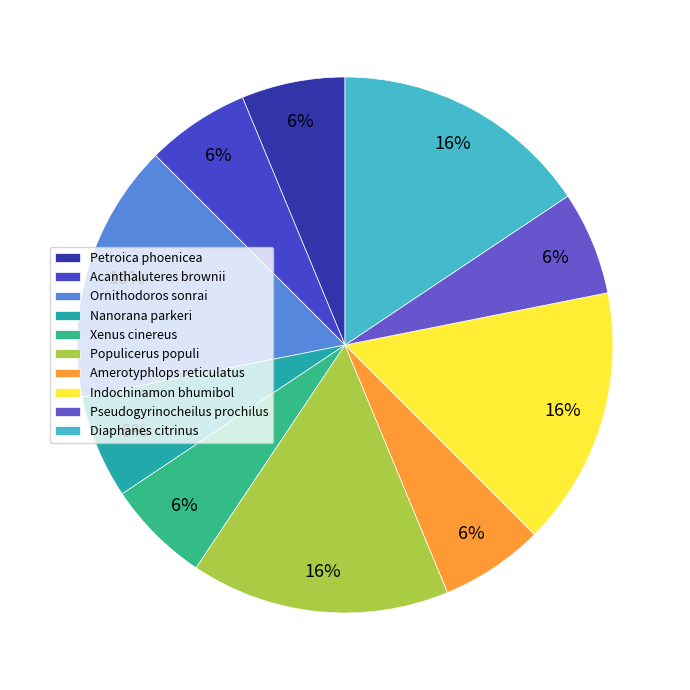

Do Acanthaluteres brownii and Nanorana parkeri together represent more than half of the pie?

No